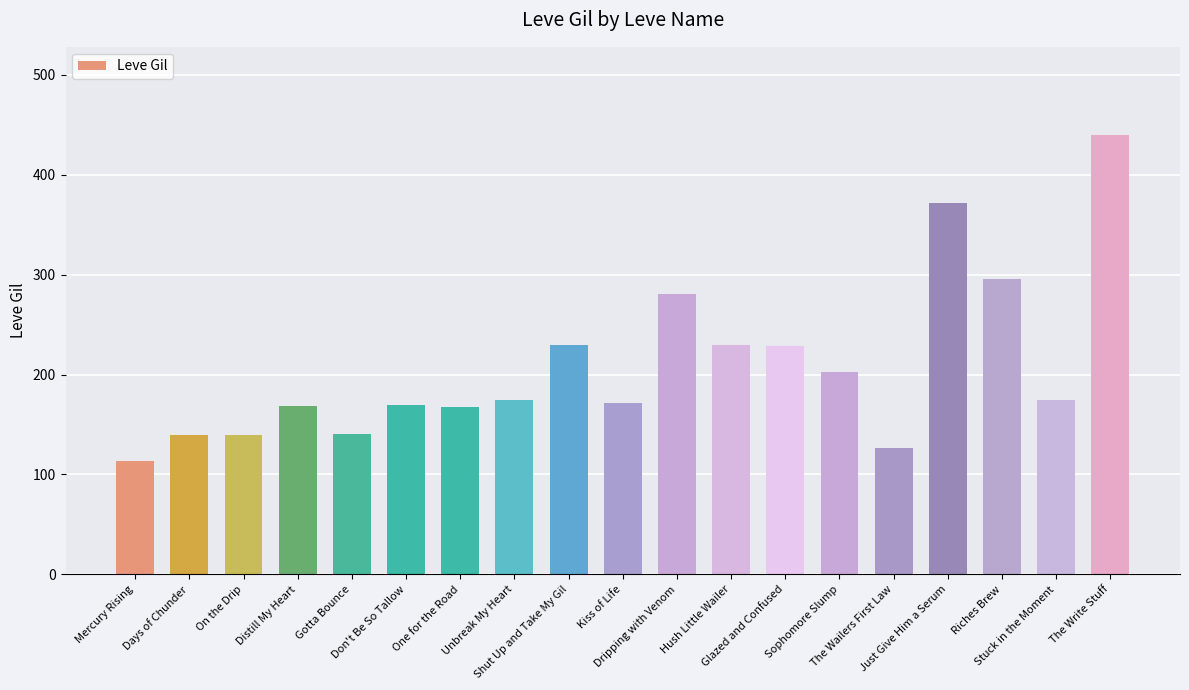

What is the smallest value displayed?

113